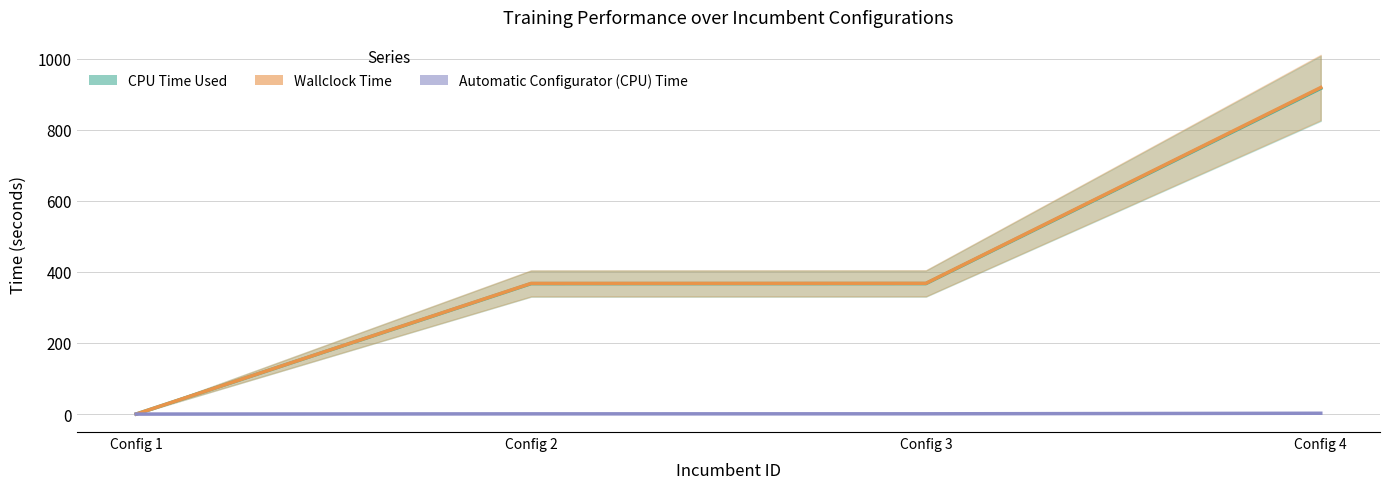

Which series has the widest spread of values?

Wallclock Time